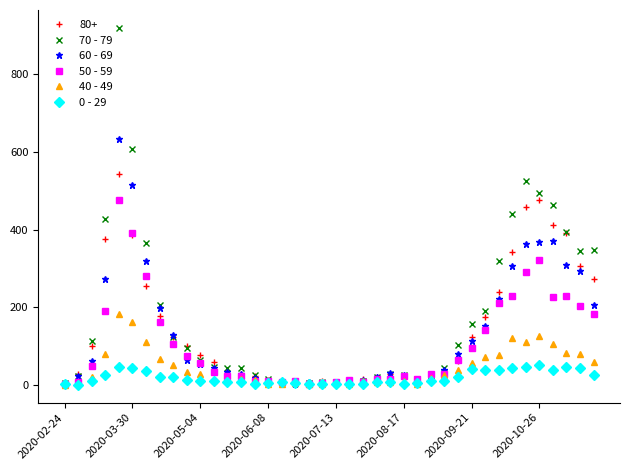

True or false: 40 - 49 has more than 1 points higher than both neighbors.

True